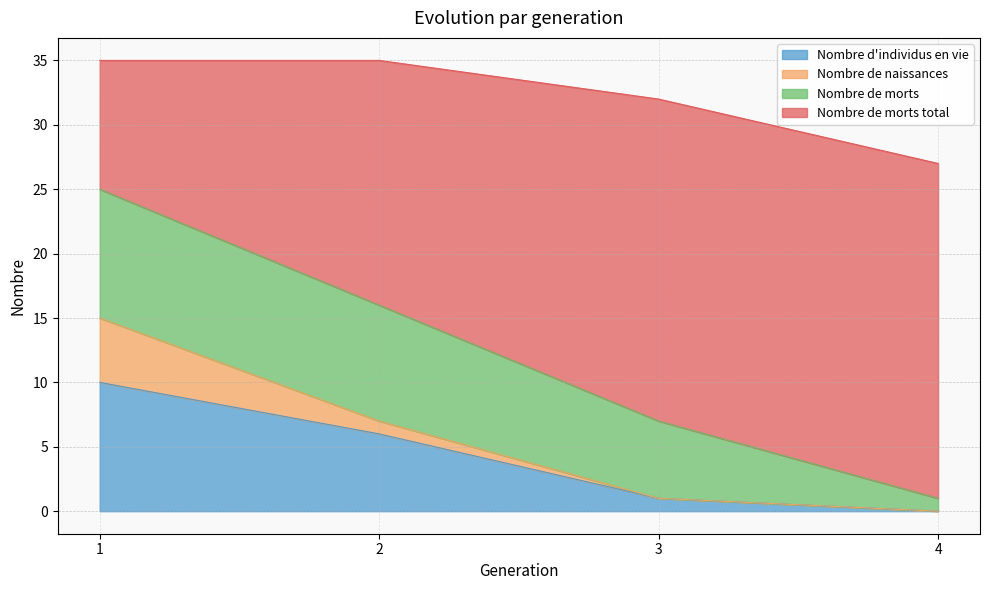

True or false: Nombre de morts and Nombre de morts total intersect in this chart.

False